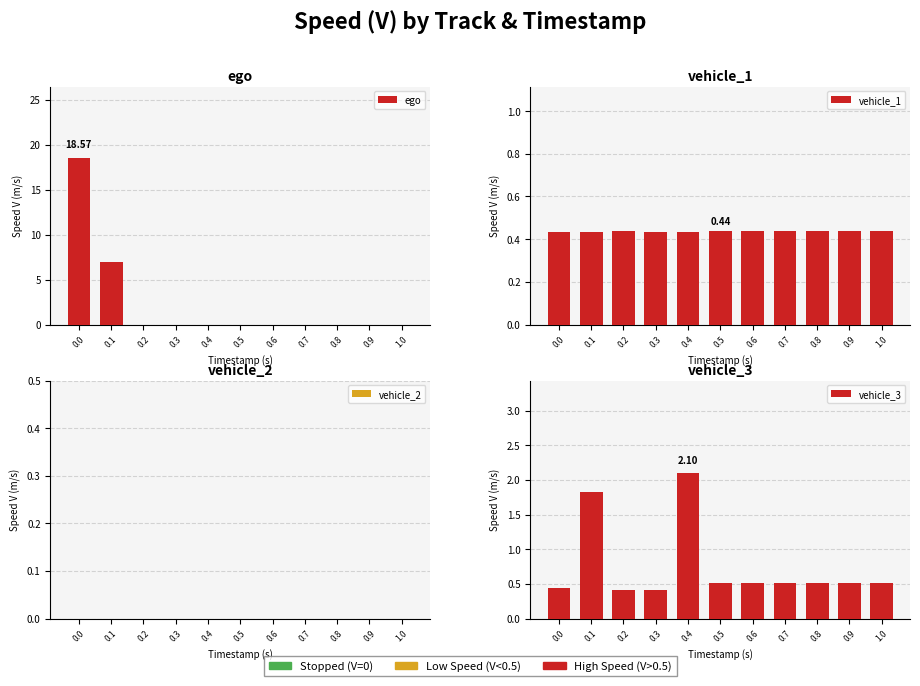

What is the sum of all vehicle_3 values?

8.3